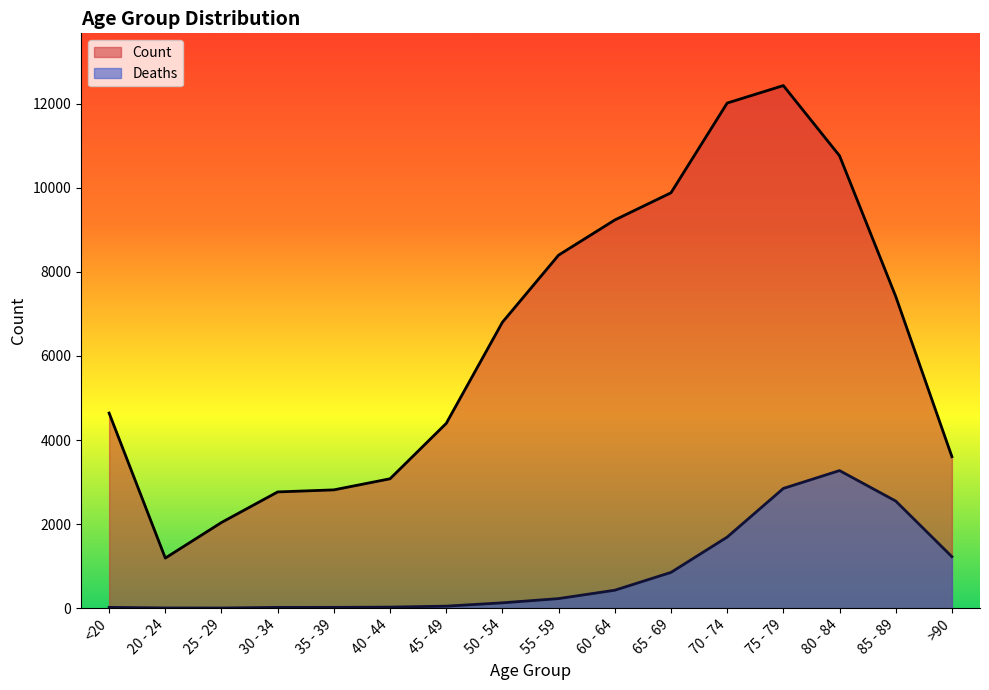

Reading right to left, what are all the values shown in this chart?

>90=3604	85 - 89=7417	80 - 84=10764	75 - 79=12434	70 - 74=12018	65 - 69=9883	60 - 64=9236	55 - 59=8400	50 - 54=6803	45 - 49=4396	40 - 44=3078	35 - 39=2814	30 - 34=2765	25 - 29=2038	20 - 24=1191	<20=4641